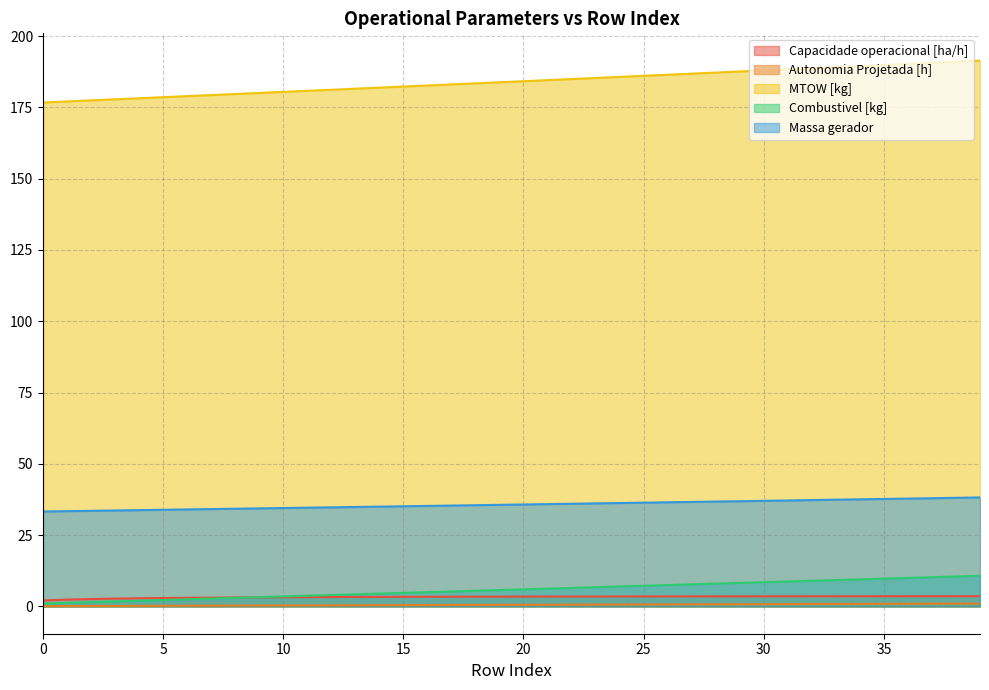

What is the smallest value displayed?

0.1